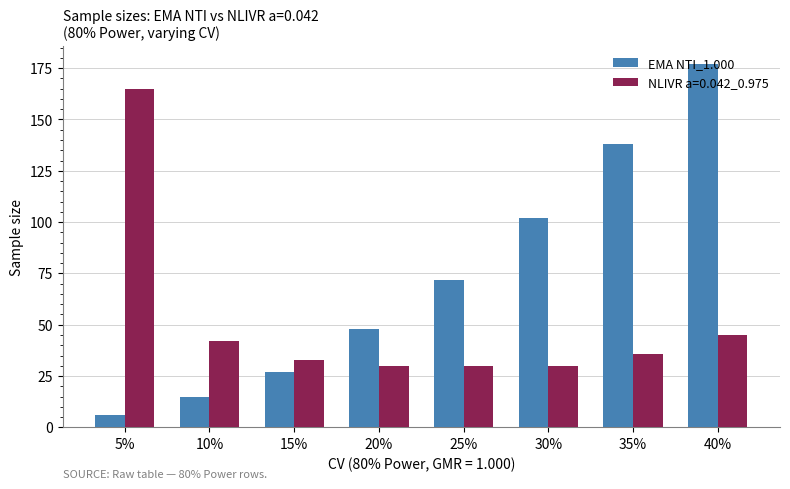

What position from the right is 10%?

7